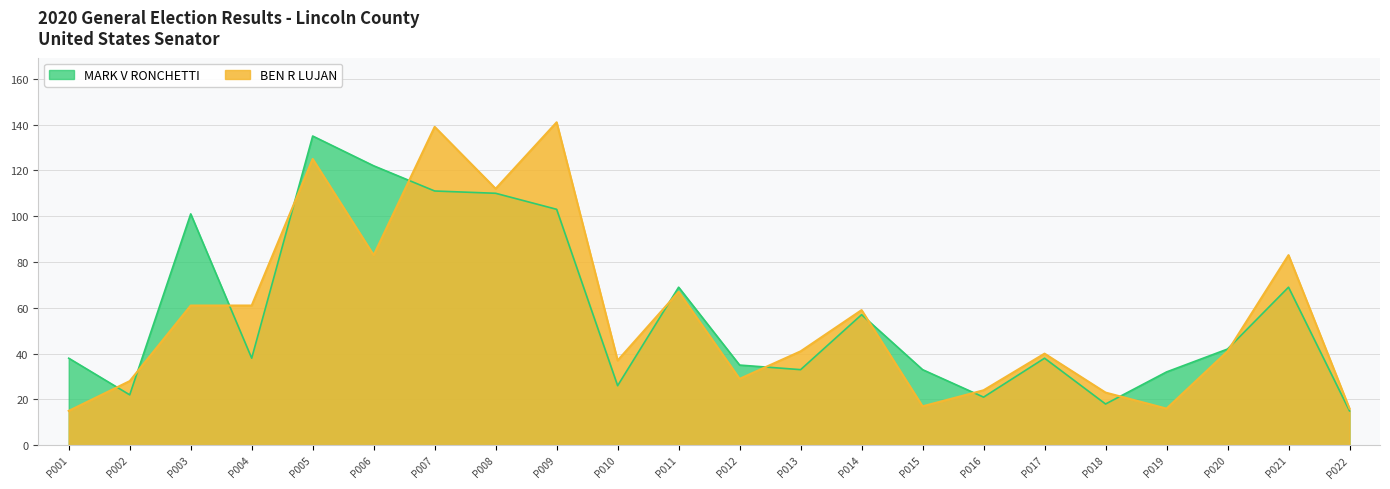

What is the highest value of the BEN R LUJAN series?

141